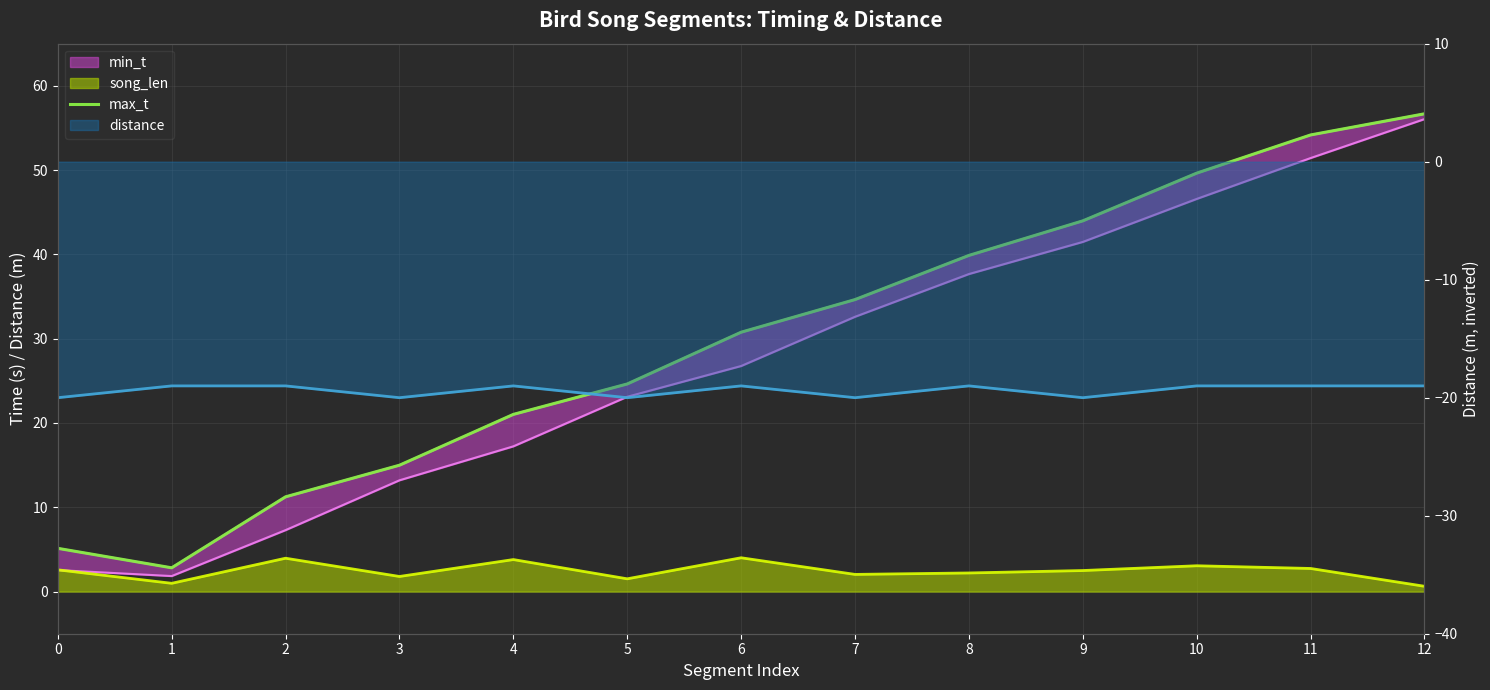

How many values exceed 30?

7